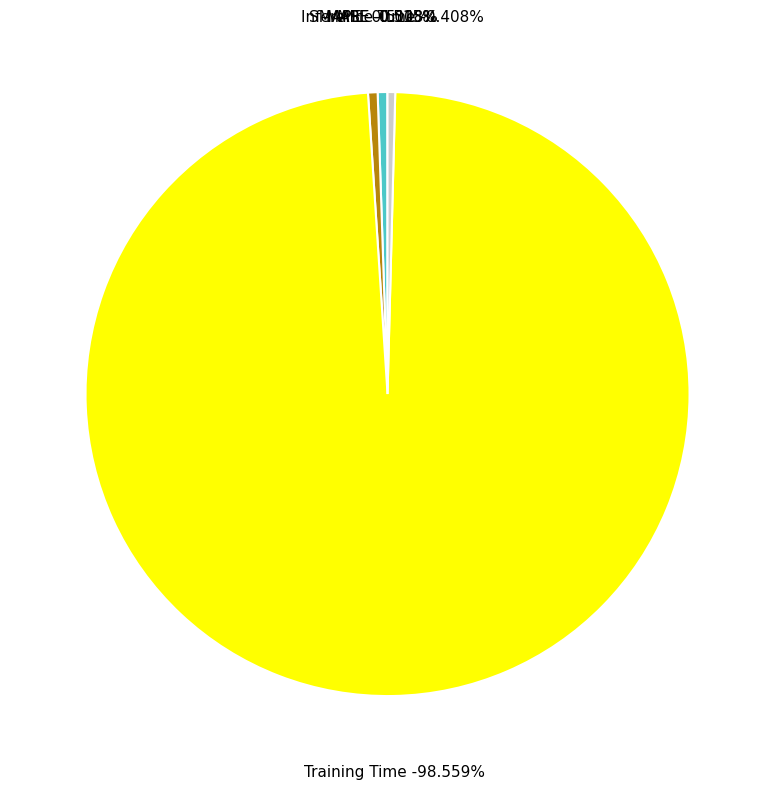

Which slice is the smallest?

MSE